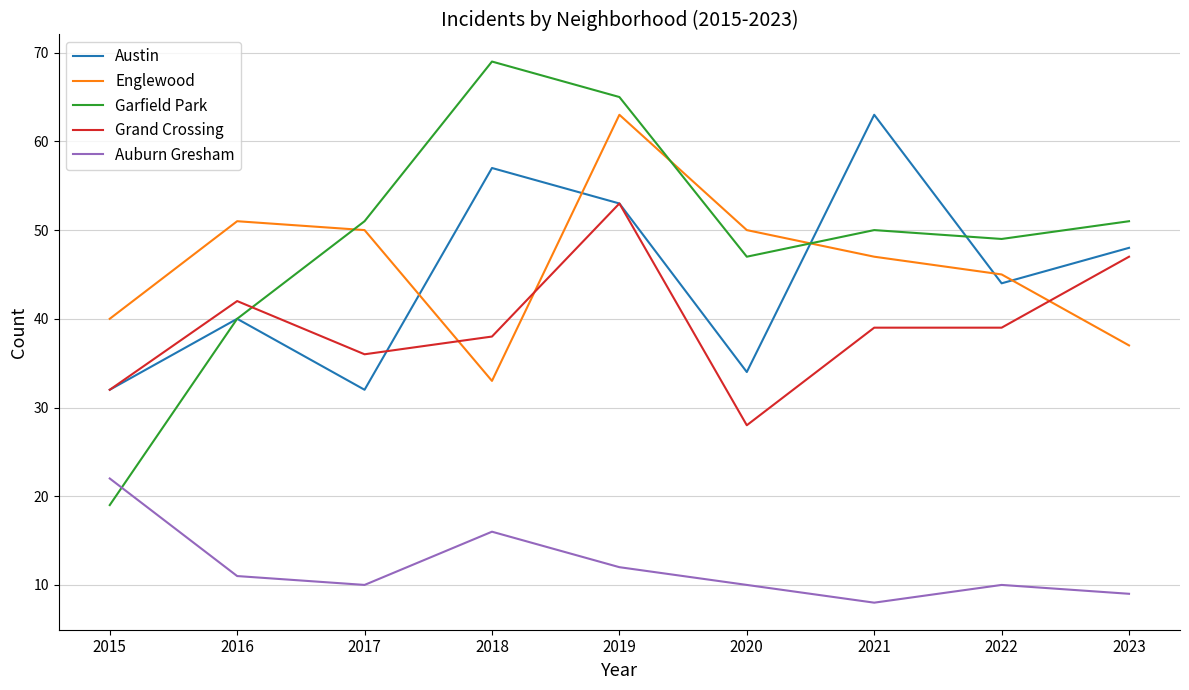

Where does the Auburn Gresham series first go above 10?

2015